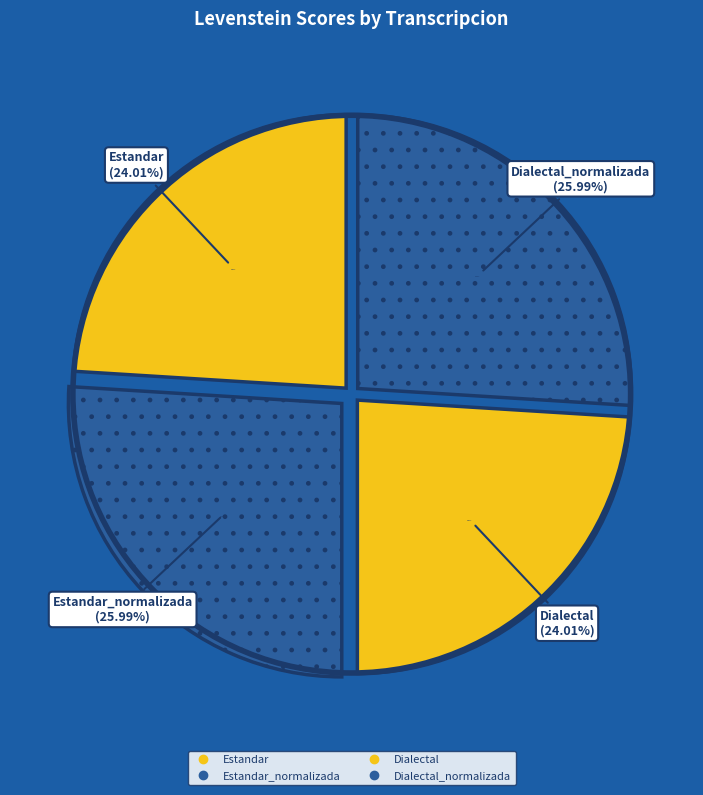

To the nearest percent, what portion does Dialectal_normalizada represent?

26%